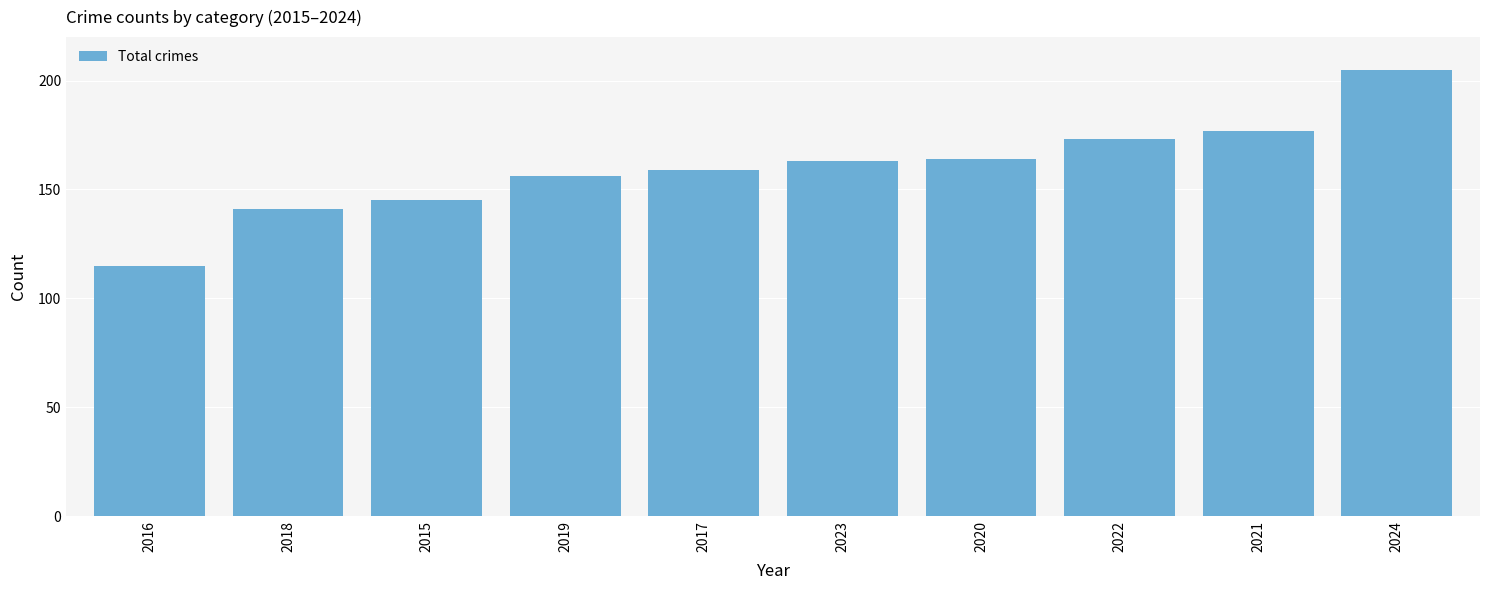

Reading left to right, list all the values displayed in this chart.

2016=115	2018=141	2015=145	2019=156	2017=159	2023=163	2020=164	2022=173	2021=177	2024=205